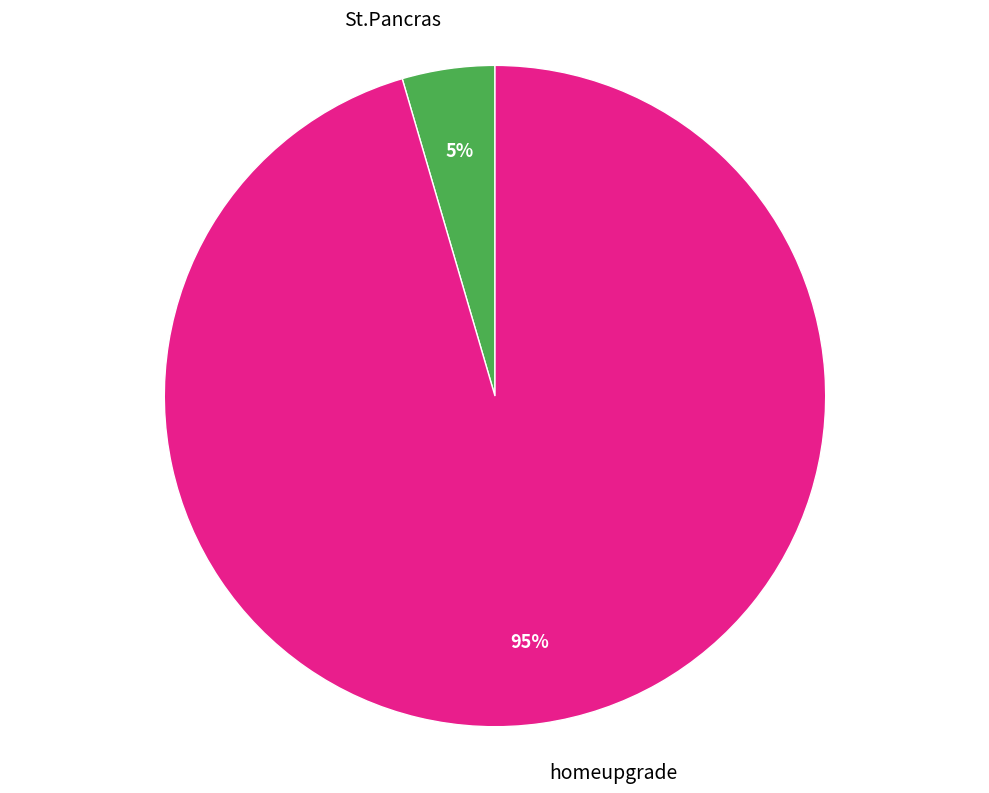

Does homeupgrade represent more than half of the total?

Yes